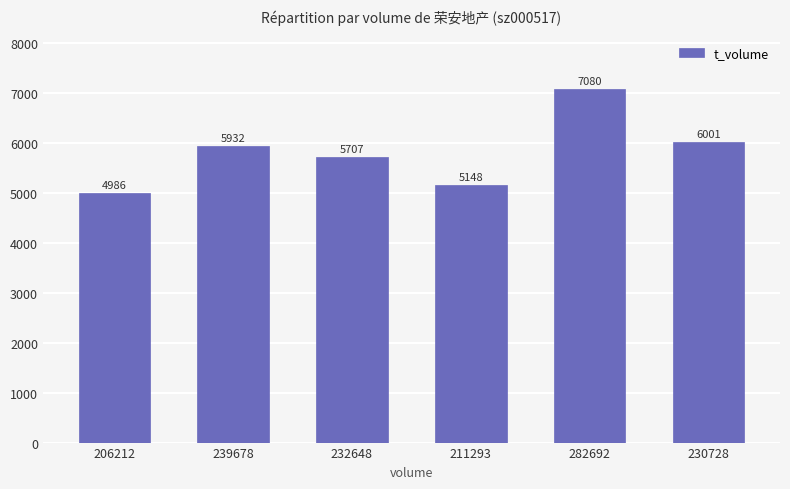

Reading left to right, list all the values displayed in this chart.

4986	5932	5707	5148	7080	6001